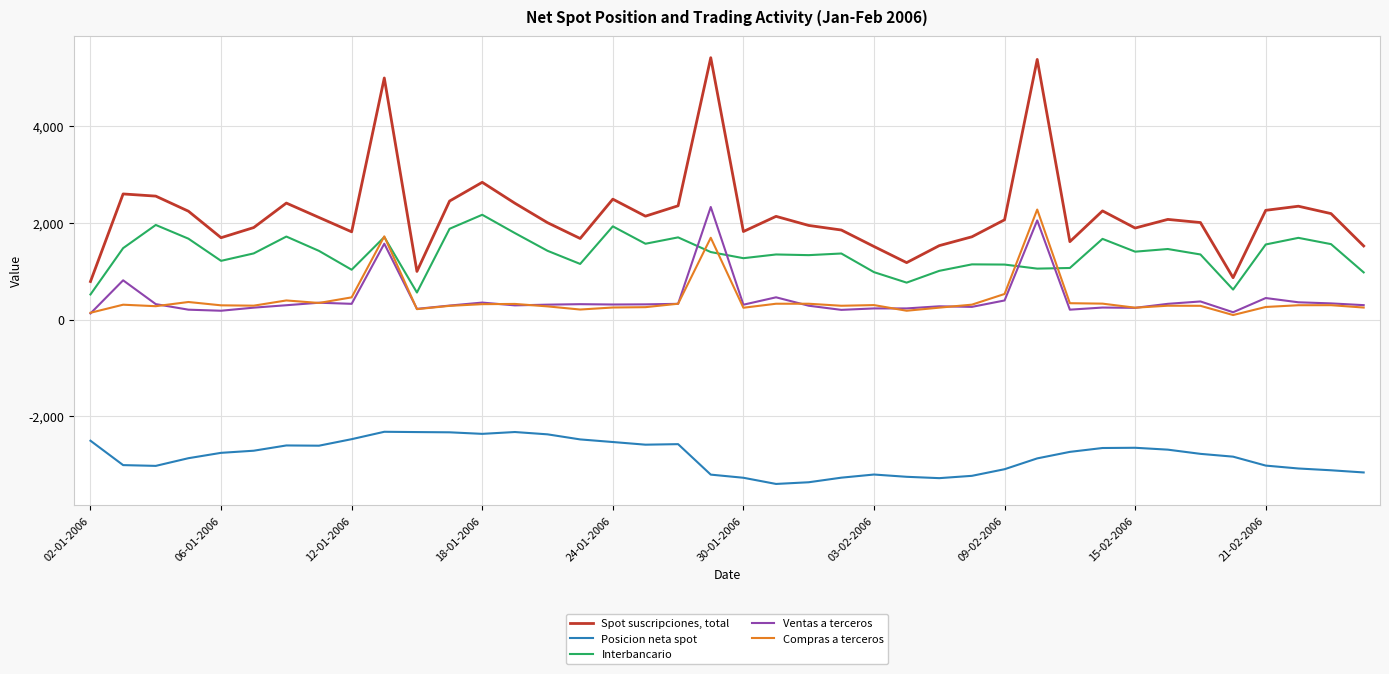

Which series has the largest total across all categories?

Spot suscripciones, total